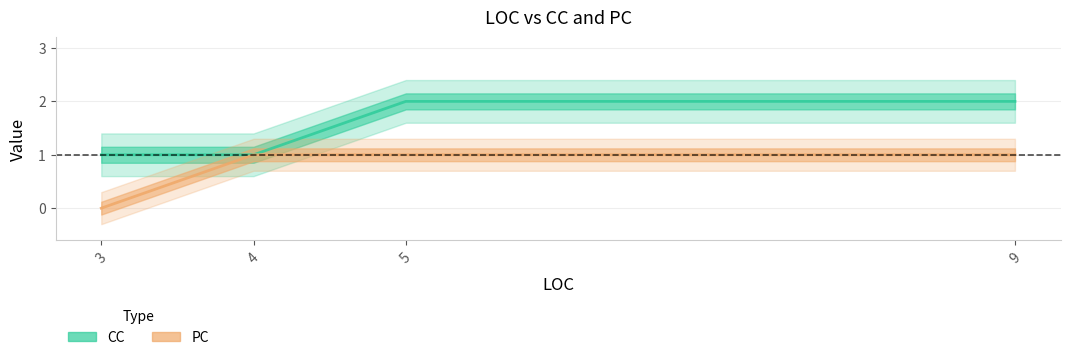

What is the value of the PC point at the 3rd from the left?

1